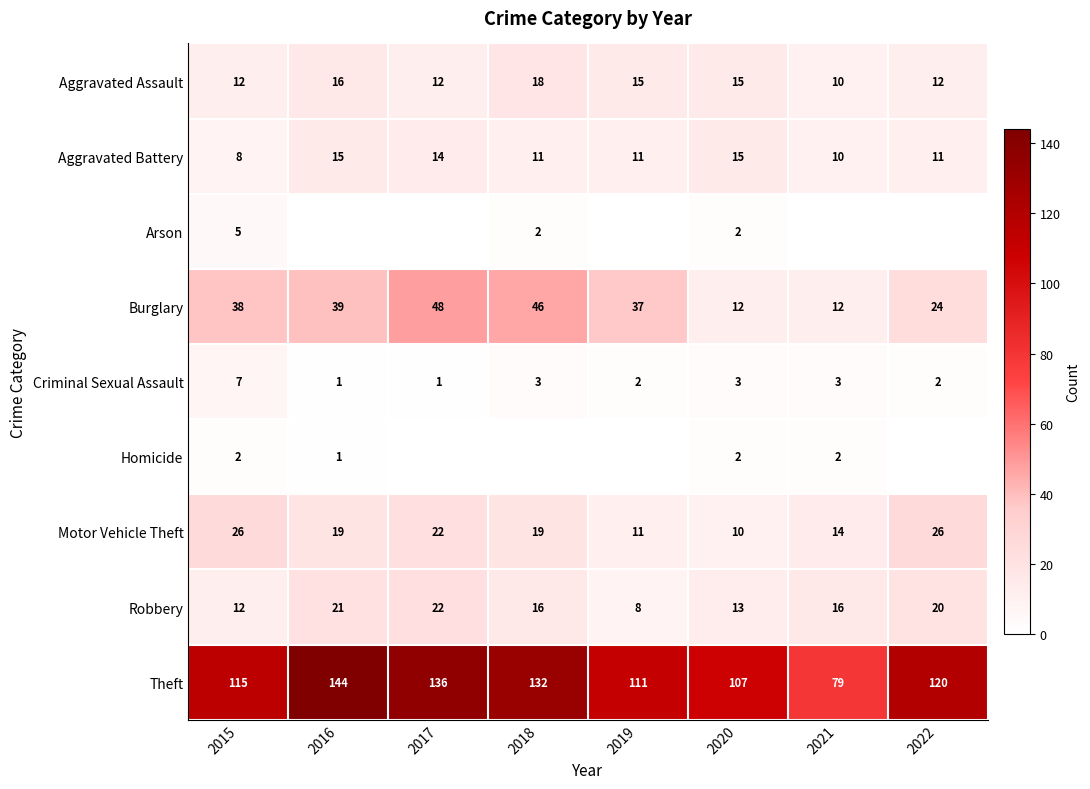

What is the approximate value of Criminal Sexual Assault at 2017?

1